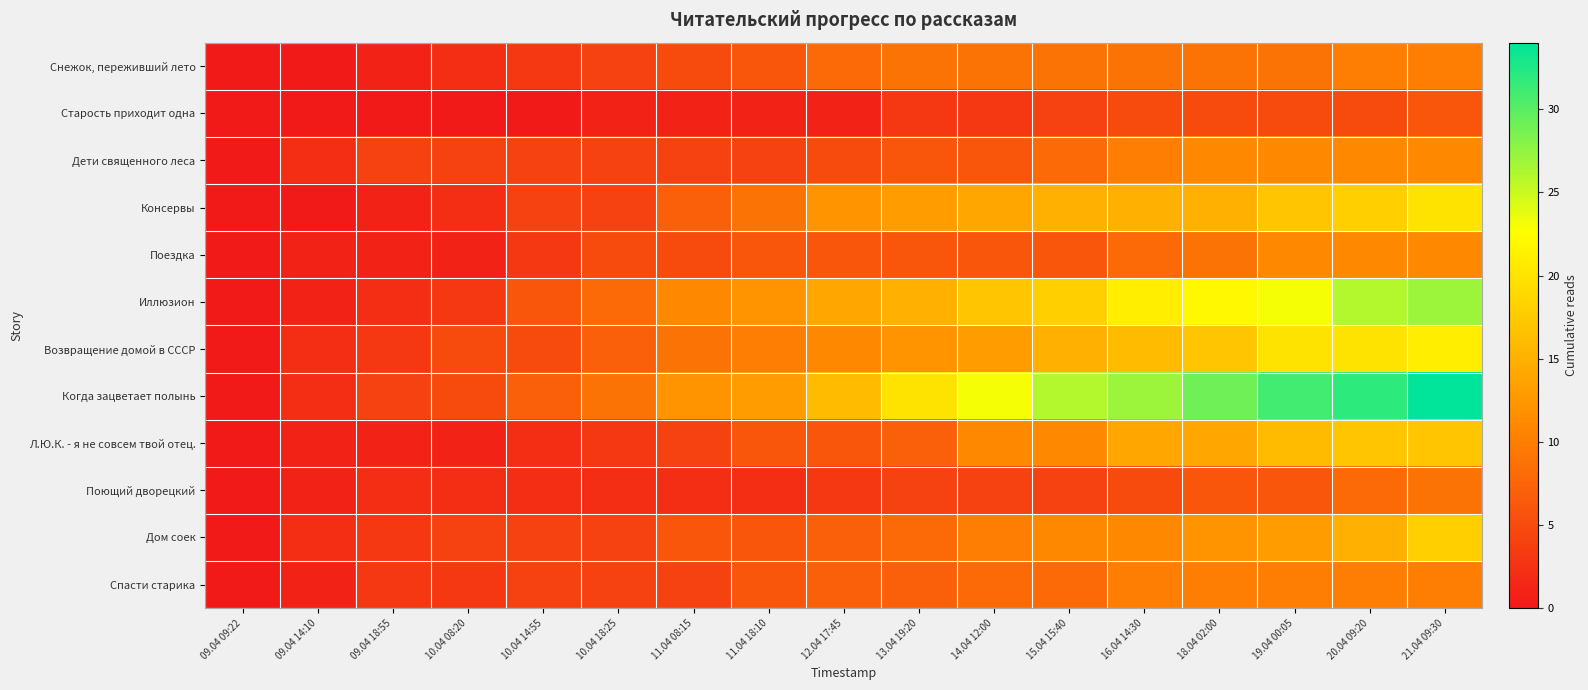

Reading left to right, list all the values displayed in this chart.

Снежок, переживший лето: 09.04 09:22=0	09.04 14:10=0	09.04 18:55=1	10.04 08:20=2	10.04 14:55=3	10.04 18:25=4	11.04 08:15=5	11.04 18:10=6	12.04 17:45=8	13.04 19:20=9	14.04 12:00=9	15.04 15:40=9	16.04 14:30=9	18.04 02:00=9	19.04 00:05=9	20.04 09:20=10	21.04 09:30=10
Старость приходит одна: 09.04 09:22=0	09.04 14:10=0	09.04 18:55=0	10.04 08:20=0	10.04 14:55=0	10.04 18:25=1	11.04 08:15=1	11.04 18:10=1	12.04 17:45=1	13.04 19:20=3	14.04 12:00=3	15.04 15:40=4	16.04 14:30=5	18.04 02:00=5	19.04 00:05=5	20.04 09:20=5	21.04 09:30=6
Дети священного леса: 09.04 09:22=0	09.04 14:10=2	09.04 18:55=4	10.04 08:20=4	10.04 14:55=4	10.04 18:25=4	11.04 08:15=4	11.04 18:10=4	12.04 17:45=5	13.04 19:20=6	14.04 12:00=6	15.04 15:40=8	16.04 14:30=10	18.04 02:00=11	19.04 00:05=11	20.04 09:20=11	21.04 09:30=11
Консервы: 09.04 09:22=0	09.04 14:10=0	09.04 18:55=1	10.04 08:20=2	10.04 14:55=4	10.04 18:25=4	11.04 08:15=7	11.04 18:10=9	12.04 17:45=12	13.04 19:20=13	14.04 12:00=14	15.04 15:40=15	16.04 14:30=15	18.04 02:00=15	19.04 00:05=17	20.04 09:20=18	21.04 09:30=20
Поездка: 09.04 09:22=0	09.04 14:10=1	09.04 18:55=1	10.04 08:20=1	10.04 14:55=3	10.04 18:25=5	11.04 08:15=5	11.04 18:10=6	12.04 17:45=6	13.04 19:20=6	14.04 12:00=6	15.04 15:40=6	16.04 14:30=8	18.04 02:00=9	19.04 00:05=11	20.04 09:20=11	21.04 09:30=11
Иллюзион: 09.04 09:22=0	09.04 14:10=1	09.04 18:55=2	10.04 08:20=3	10.04 14:55=6	10.04 18:25=8	11.04 08:15=11	11.04 18:10=12	12.04 17:45=14	13.04 19:20=15	14.04 12:00=17	15.04 15:40=18	16.04 14:30=21	18.04 02:00=22	19.04 00:05=23	20.04 09:20=26	21.04 09:30=27
Возвращение домой в СССР: 09.04 09:22=0	09.04 14:10=2	09.04 18:55=3	10.04 08:20=5	10.04 14:55=5	10.04 18:25=7	11.04 08:15=9	11.04 18:10=10	12.04 17:45=11	13.04 19:20=12	14.04 12:00=13	15.04 15:40=15	16.04 14:30=16	18.04 02:00=17	19.04 00:05=20	20.04 09:20=20	21.04 09:30=21
Когда зацветает полынь: 09.04 09:22=0	09.04 14:10=2	09.04 18:55=4	10.04 08:20=5	10.04 14:55=7	10.04 18:25=9	11.04 08:15=12	11.04 18:10=13	12.04 17:45=16	13.04 19:20=20	14.04 12:00=23	15.04 15:40=26	16.04 14:30=27	18.04 02:00=29	19.04 00:05=31	20.04 09:20=32	21.04 09:30=34
Л.Ю.К. - я не совсем твой отец.: 09.04 09:22=0	09.04 14:10=1	09.04 18:55=1	10.04 08:20=1	10.04 14:55=2	10.04 18:25=3	11.04 08:15=4	11.04 18:10=6	12.04 17:45=6	13.04 19:20=7	14.04 12:00=11	15.04 15:40=11	16.04 14:30=14	18.04 02:00=14	19.04 00:05=16	20.04 09:20=17	21.04 09:30=17
Поющий дворецкий: 09.04 09:22=0	09.04 14:10=1	09.04 18:55=2	10.04 08:20=2	10.04 14:55=2	10.04 18:25=2	11.04 08:15=2	11.04 18:10=2	12.04 17:45=3	13.04 19:20=4	14.04 12:00=4	15.04 15:40=4	16.04 14:30=5	18.04 02:00=6	19.04 00:05=6	20.04 09:20=8	21.04 09:30=9
Дом соек: 09.04 09:22=0	09.04 14:10=2	09.04 18:55=3	10.04 08:20=4	10.04 14:55=4	10.04 18:25=4	11.04 08:15=6	11.04 18:10=6	12.04 17:45=7	13.04 19:20=8	14.04 12:00=10	15.04 15:40=11	16.04 14:30=11	18.04 02:00=12	19.04 00:05=13	20.04 09:20=15	21.04 09:30=18
Спасти старика: 09.04 09:22=0	09.04 14:10=1	09.04 18:55=3	10.04 08:20=3	10.04 14:55=4	10.04 18:25=4	11.04 08:15=4	11.04 18:10=6	12.04 17:45=7	13.04 19:20=7	14.04 12:00=8	15.04 15:40=8	16.04 14:30=10	18.04 02:00=10	19.04 00:05=10	20.04 09:20=10	21.04 09:30=10